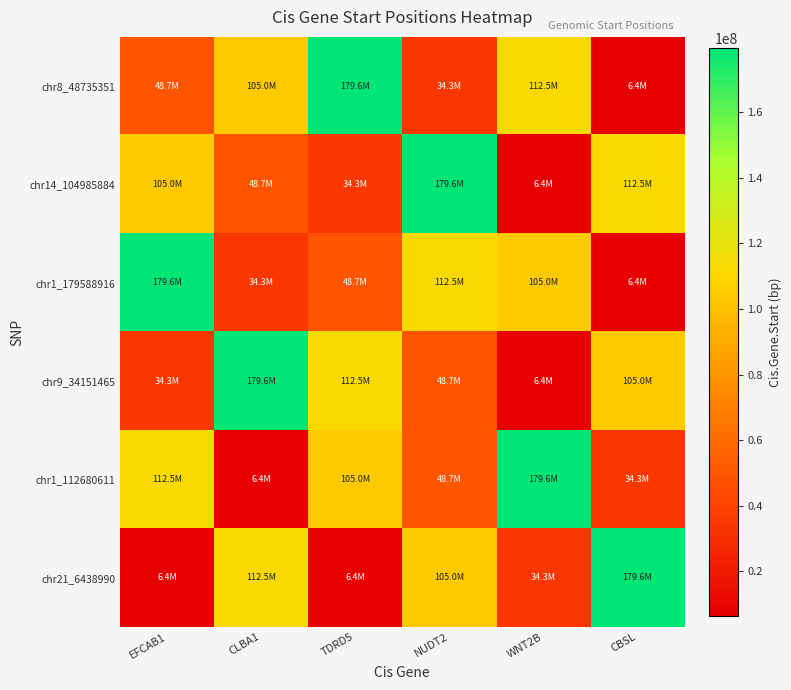

Between NUDT2 and CLBA1, which is larger?

CLBA1